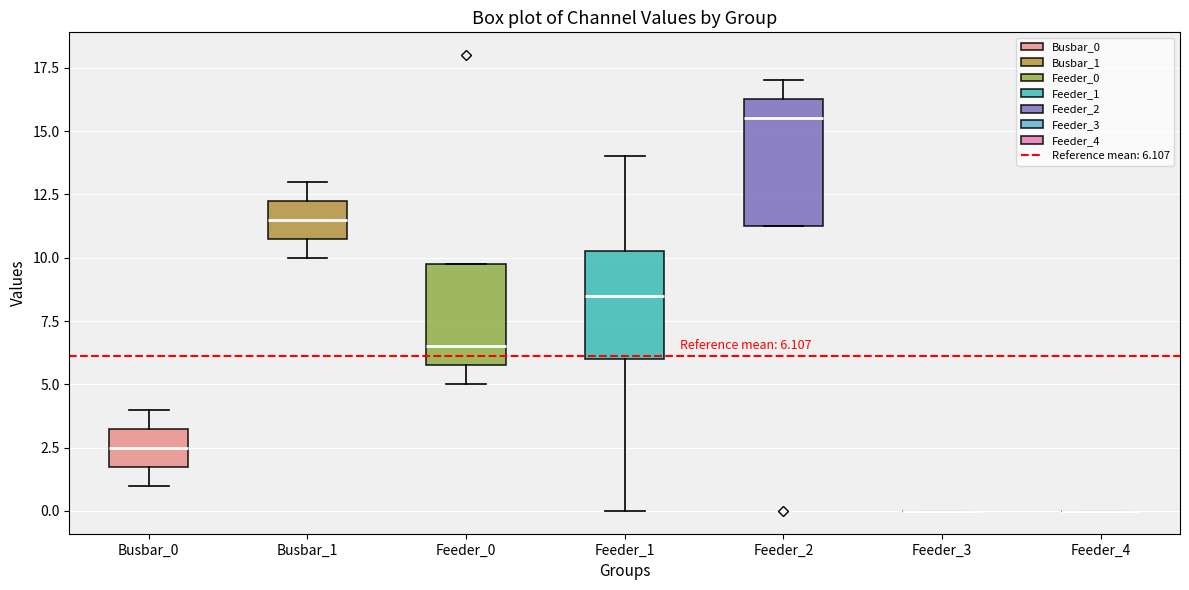

Which box is the tallest, from its lower edge to its upper edge?

Feeder_2